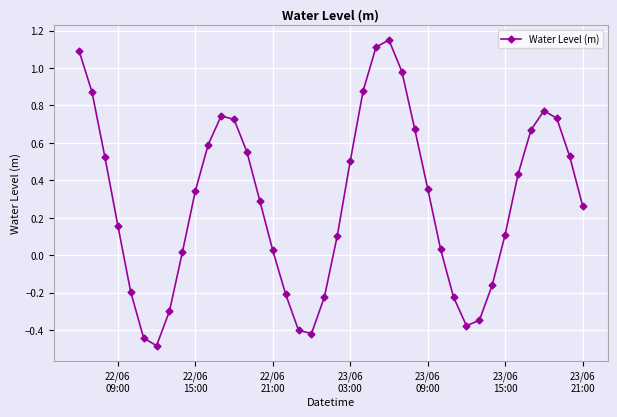

What is the minimum value shown in the chart?

-0.5